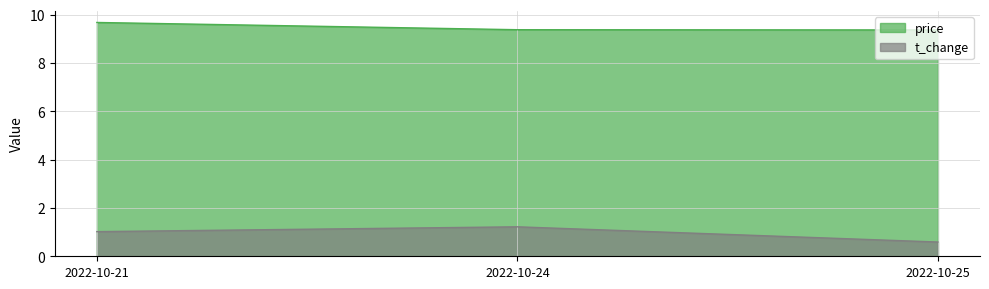

Which series changed the most between 2022-10-25 and 2022-10-24?

t_change